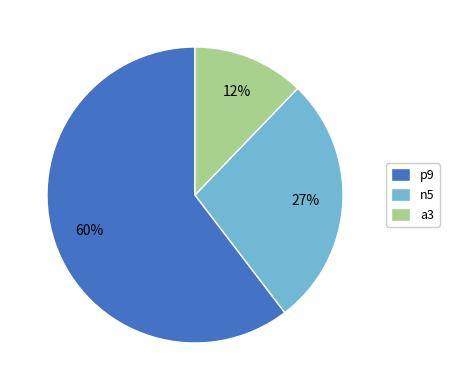

Which has a higher value, n5 or a3?

n5